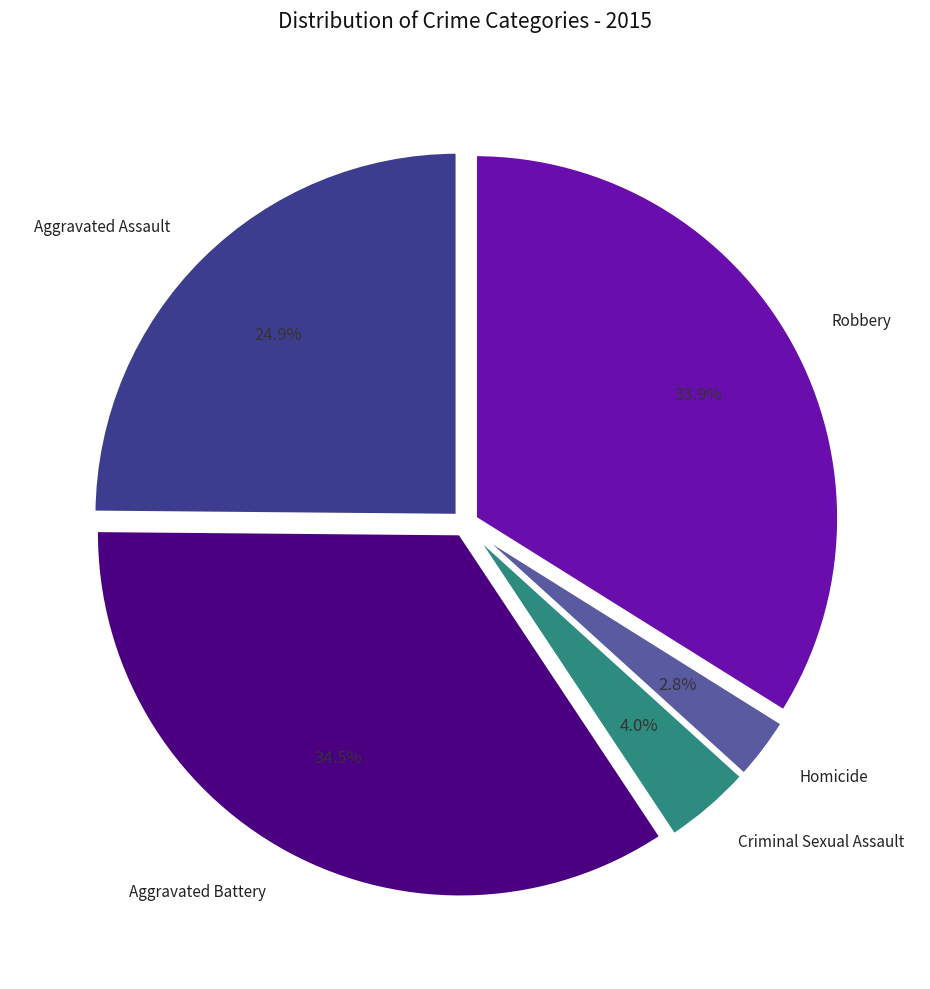

Is there any slice that represents more than half of the pie?

No